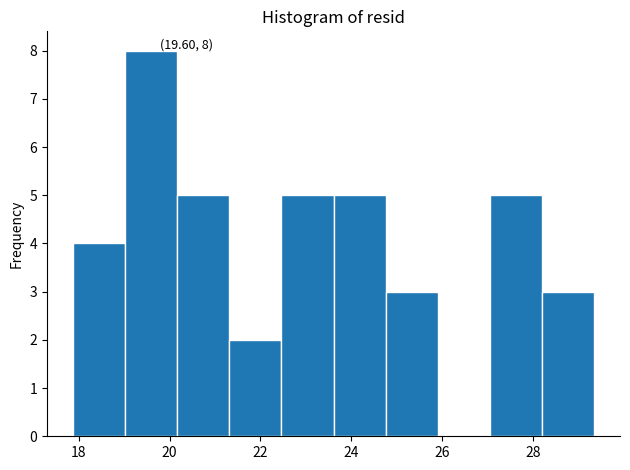

Over which range of the x-axis is the bar tallest?

19.0 to 20.2